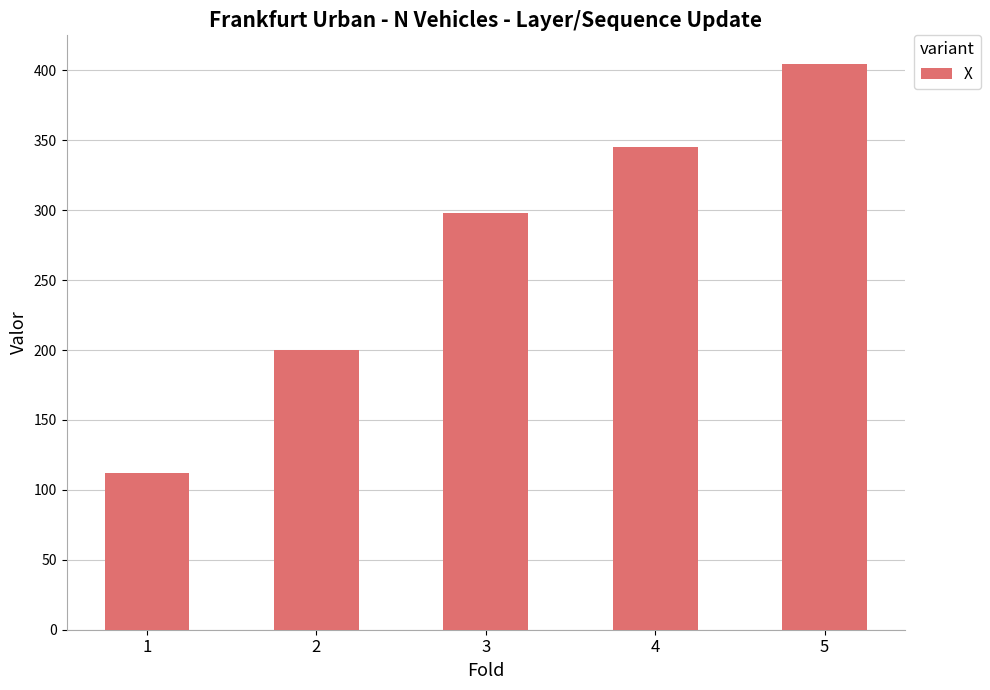

Reading left to right, extract all data points from this chart.

112.4	199.8	298.2	345.4	404.8